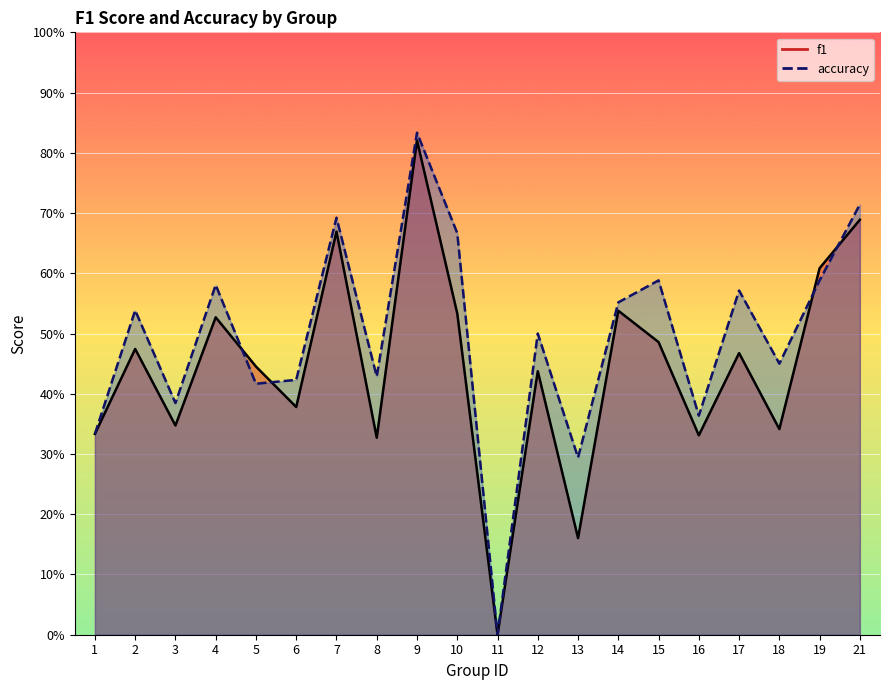

At which label is accuracy closest to 0?

11